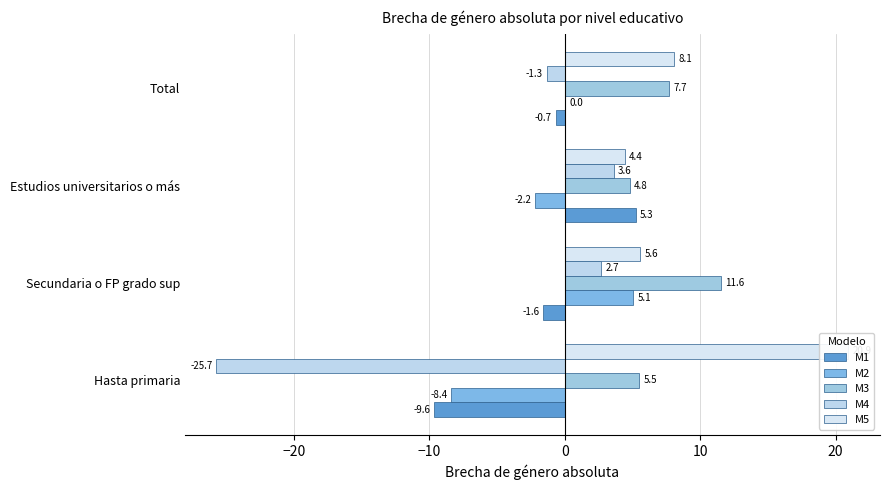

How many groups of bars are there?

4